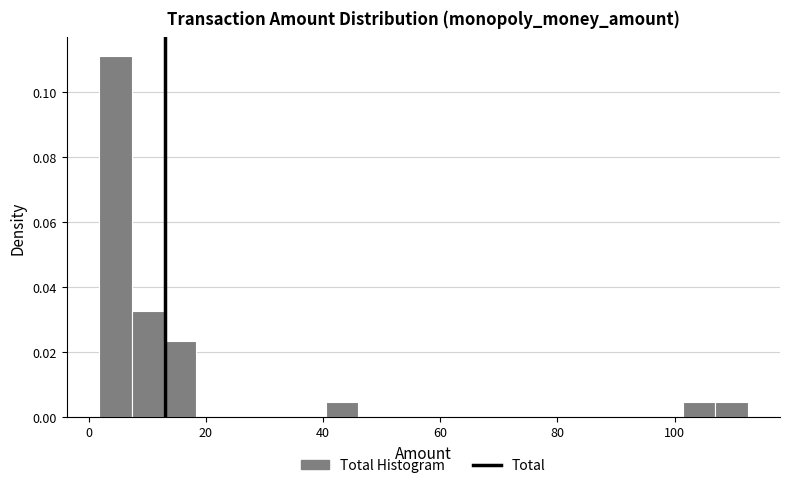

Read against the x-axis, roughly where is the centre of the tallest bar?

4